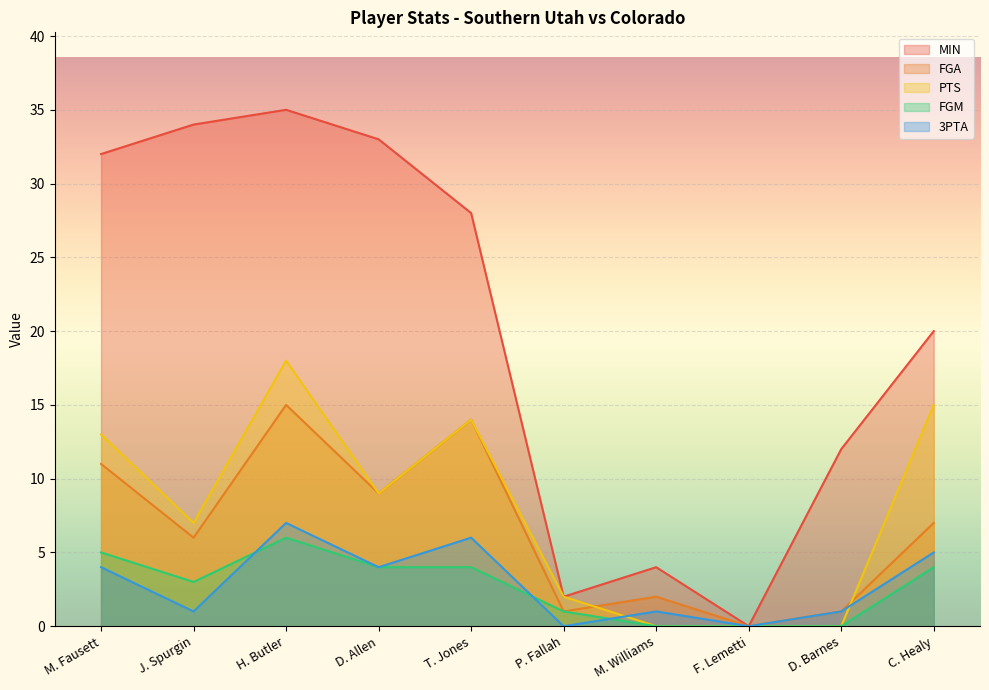

Which category has the lowest value across all series?

F. Lemetti